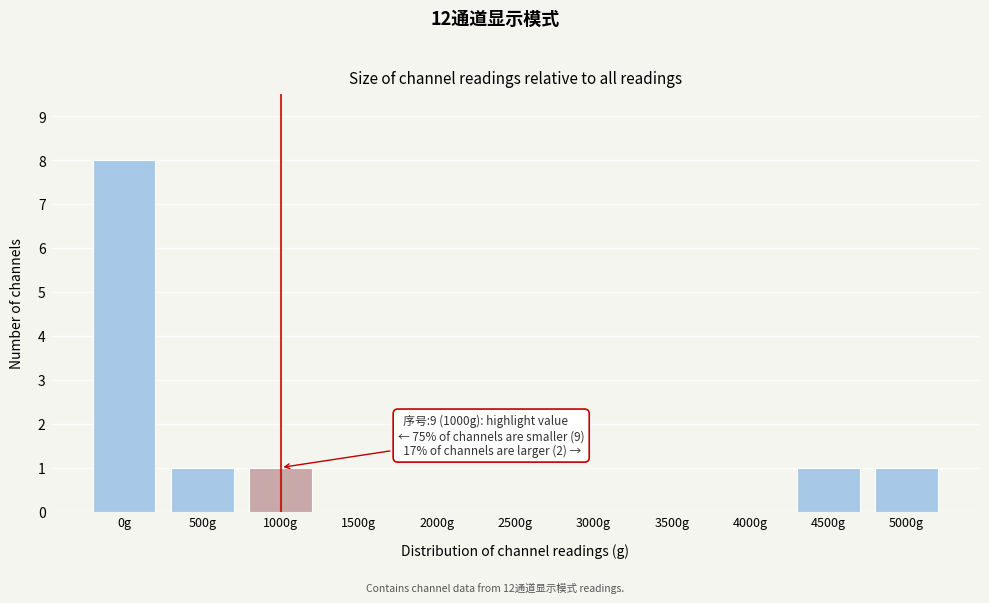

Reading left to right, transcribe all the data shown in this chart.

0g=8	500g=1	1000g=1	1500g=0	2000g=0	2500g=0	3000g=0	3500g=0	4000g=0	4500g=1	5000g=1